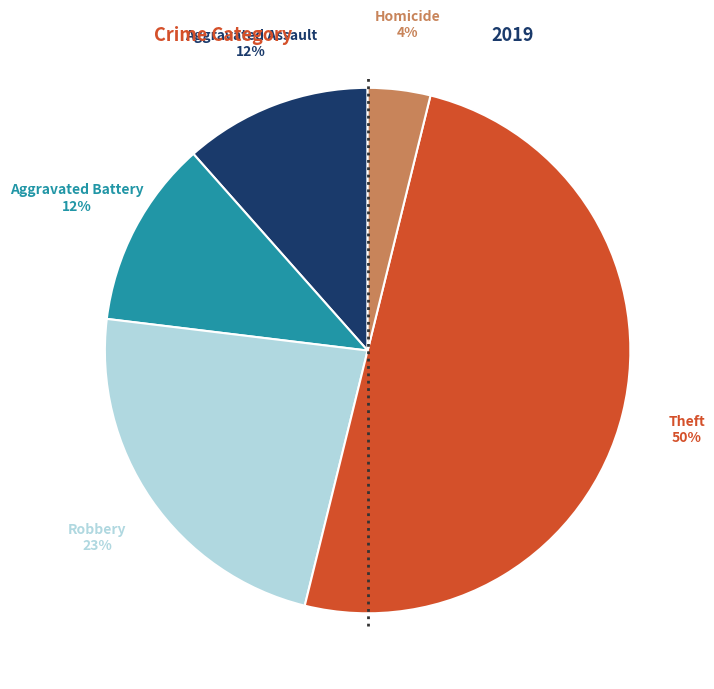

To the nearest percent, what is the average slice percentage?

20%